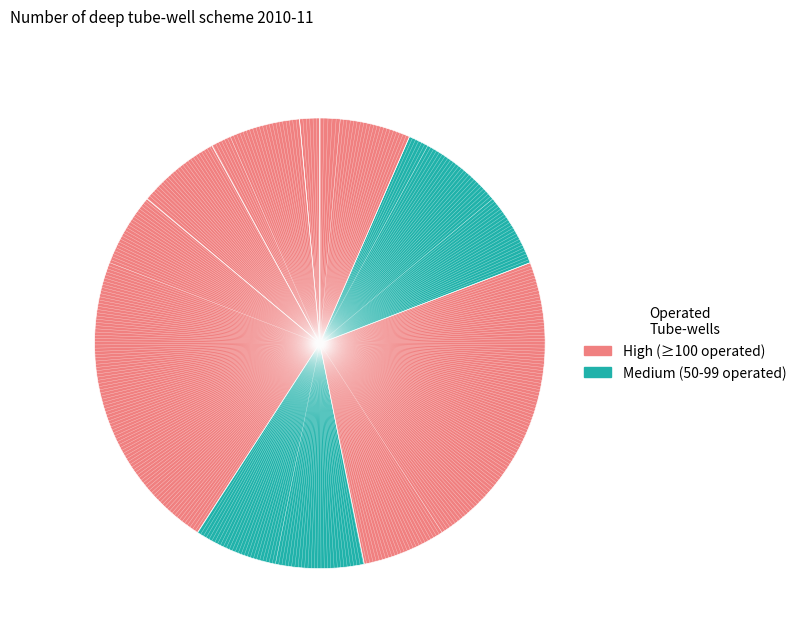

How many segments does this pie chart have?

8